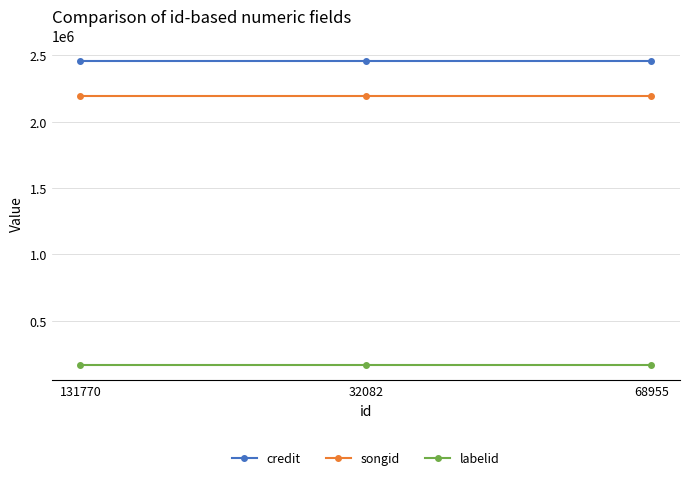

Reading right to left, transcribe all the data shown in this chart.

credit: 2457146	2457146	2457146
songid: 2191254	2191254	2191254
labelid: 167190	167190	167190